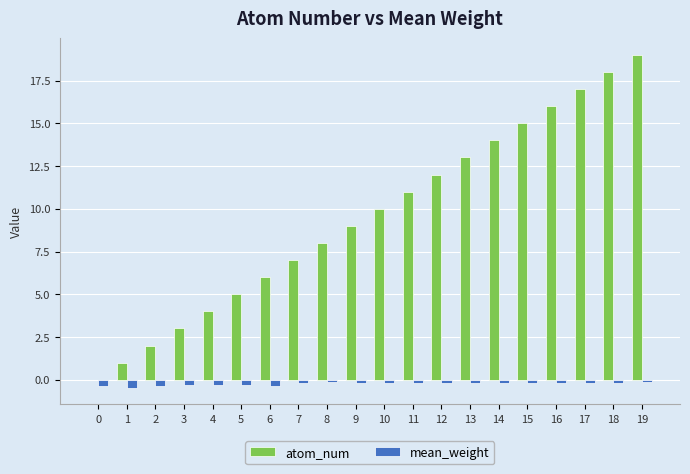

Which series has the largest total across all categories?

atom_num